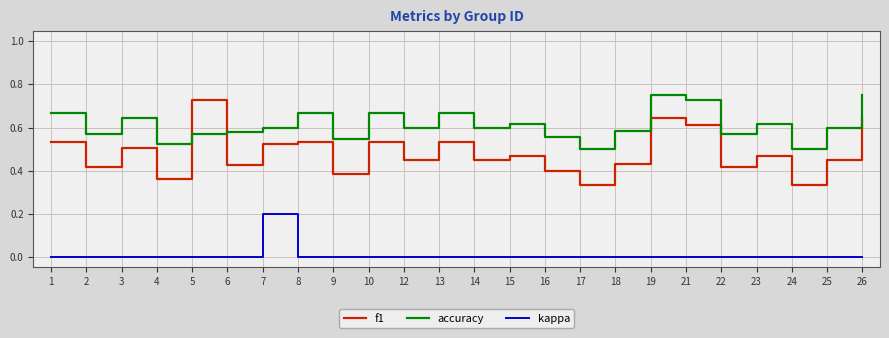

Rank the series by their maximum value, from highest to lowest.

accuracy, f1, kappa